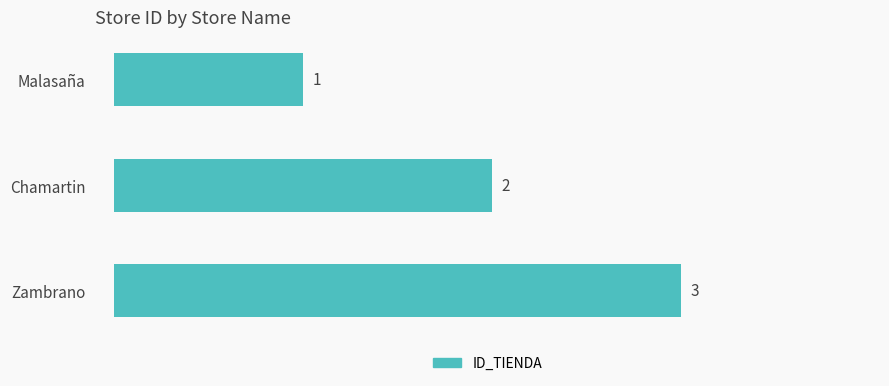

Which label corresponds to the smallest value in the chart?

Malasaña